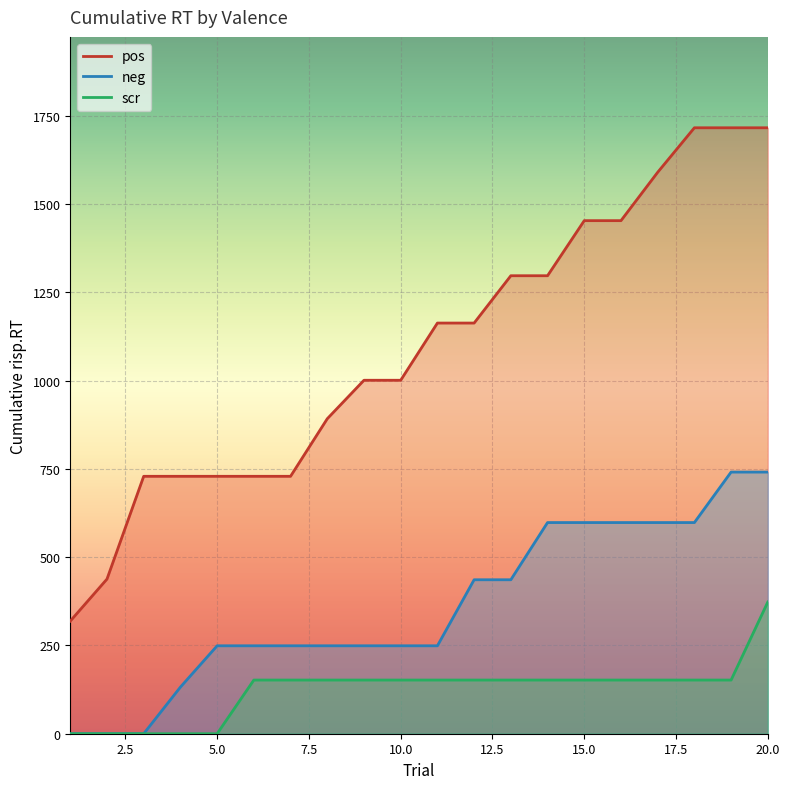

The value of scr at 20.0 is 562. True or false?

False